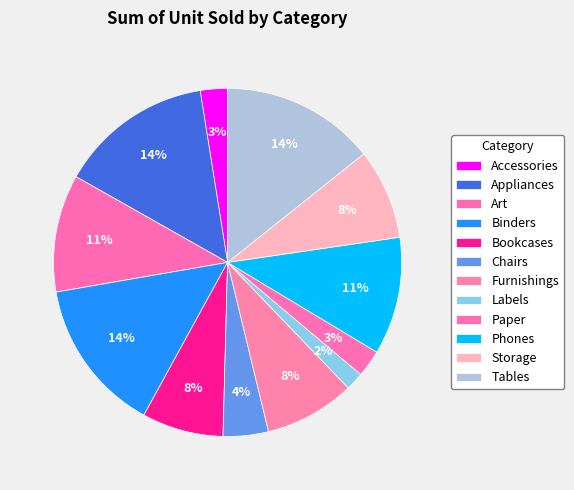

Is it true that Bookcases is 21% of the pie?

False